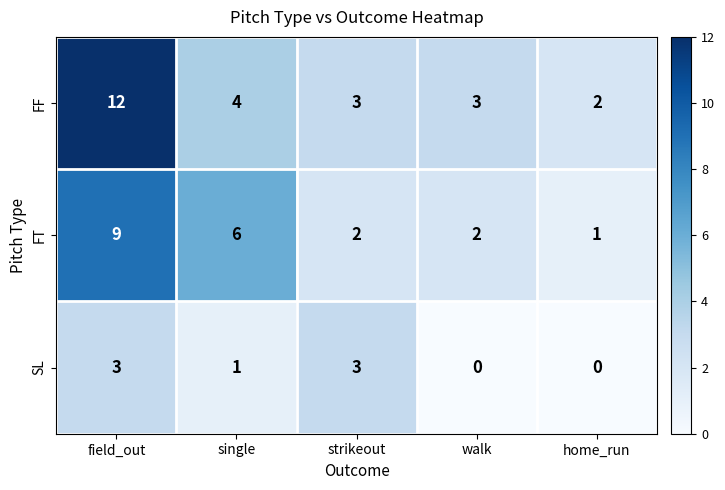

Reading left to right, extract all data points from this chart.

FF: field_out=12	single=4	strikeout=3	walk=3	home_run=2
FT: field_out=9	single=6	strikeout=2	walk=2	home_run=1
SL: field_out=3	single=1	strikeout=3	walk=0	home_run=0